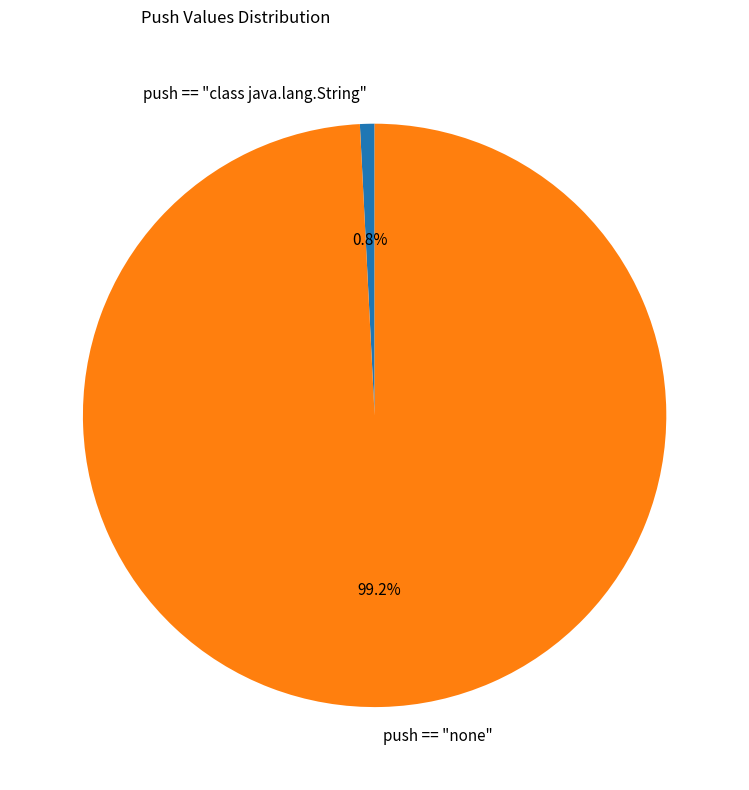

How many segments does this pie chart have?

2